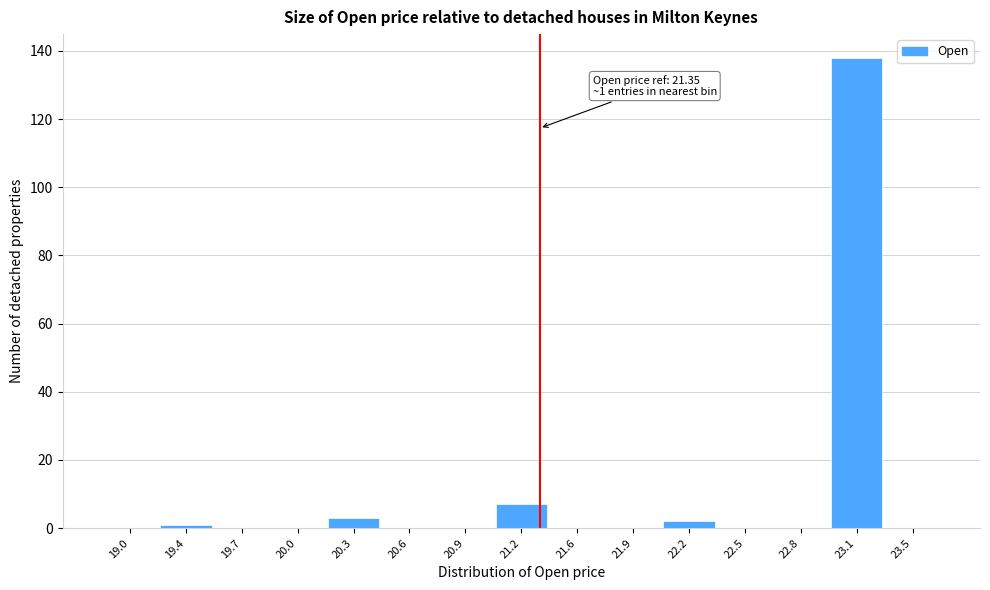

Which range on the x-axis has the tallest bar?

23.00 to 23.30